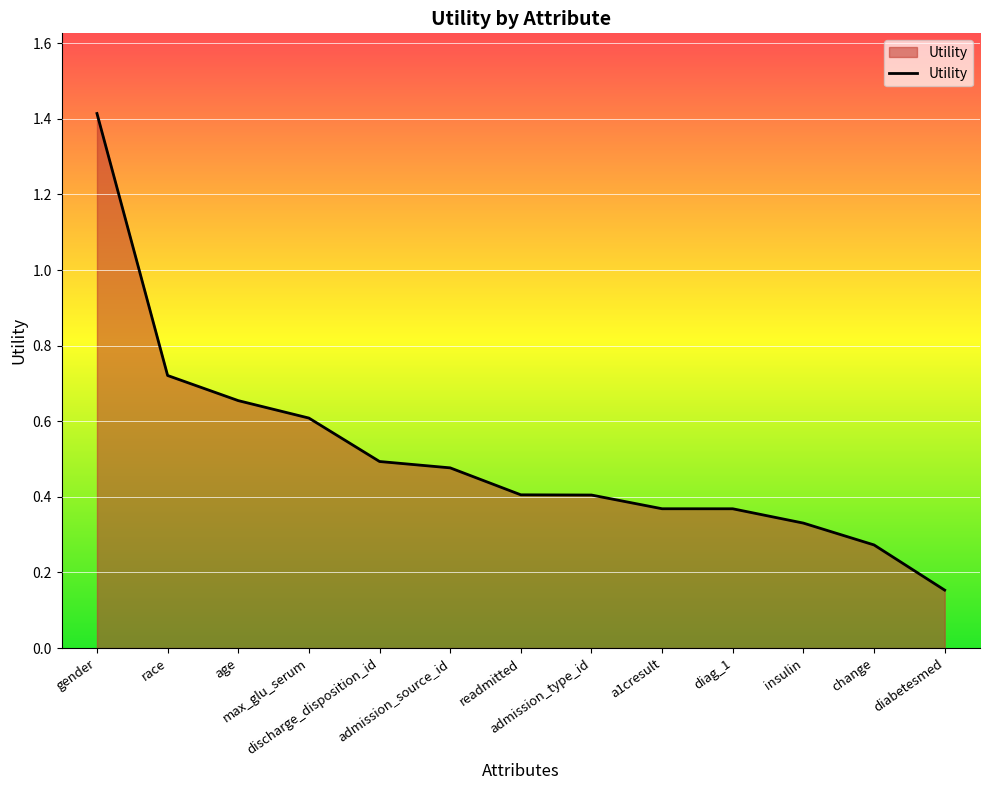

What is the difference between the maximum and minimum values?

1.3